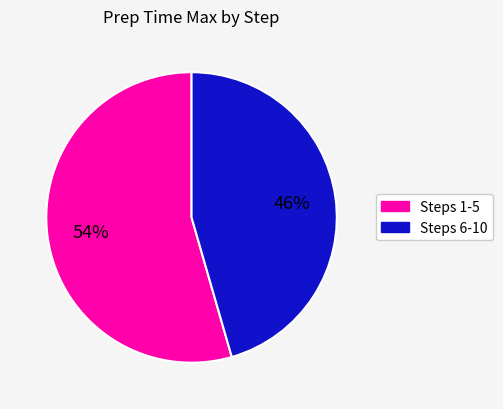

Does any single category account for the majority?

Yes